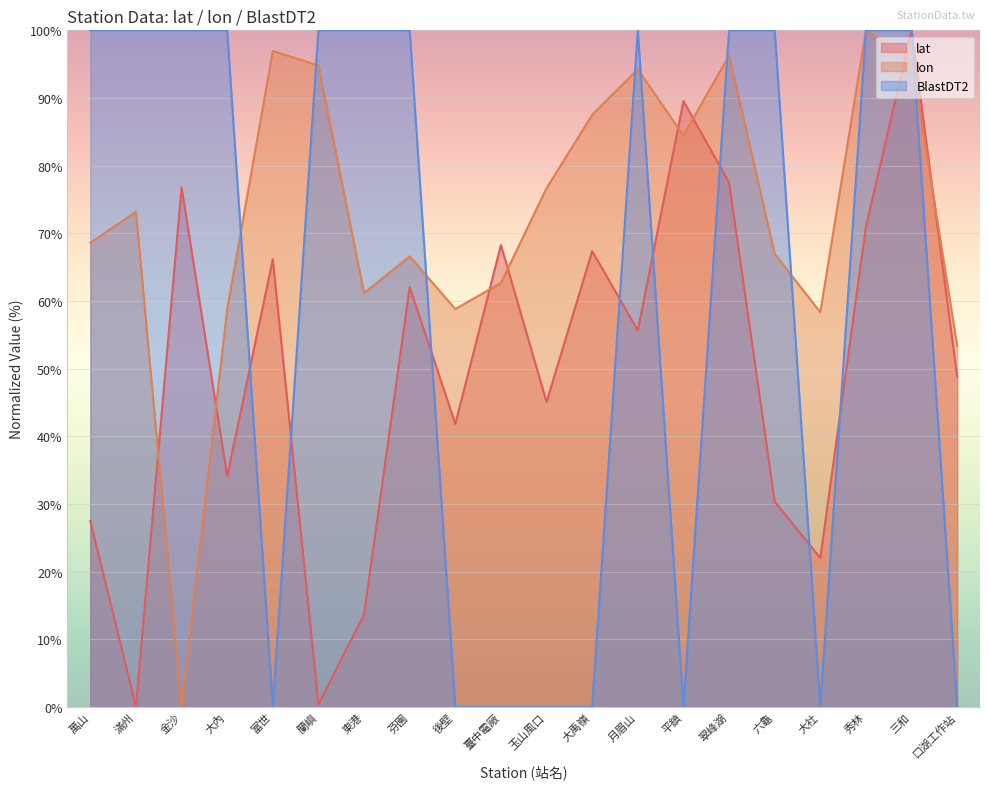

The lon series shows 31.5 at 滿州. True or false?

False